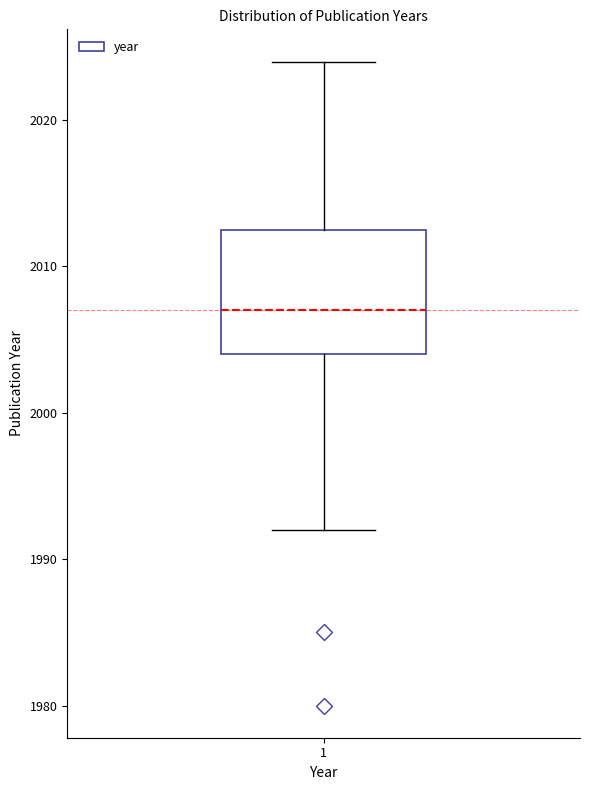

Where does the lower whisker of the box at x = 1 end on the y-axis? The values are not printed on the chart, so give them approximately, as read against the axis.

1992